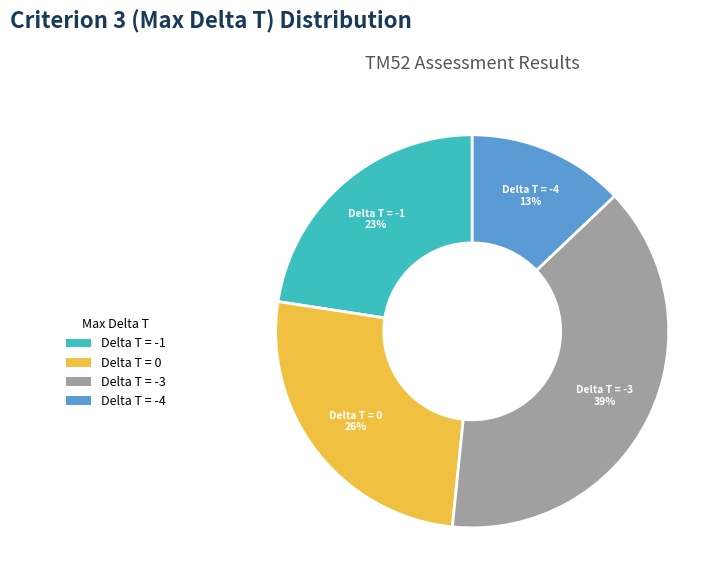

What percentage is the Delta T = -1 slice, to the nearest percent?

23%